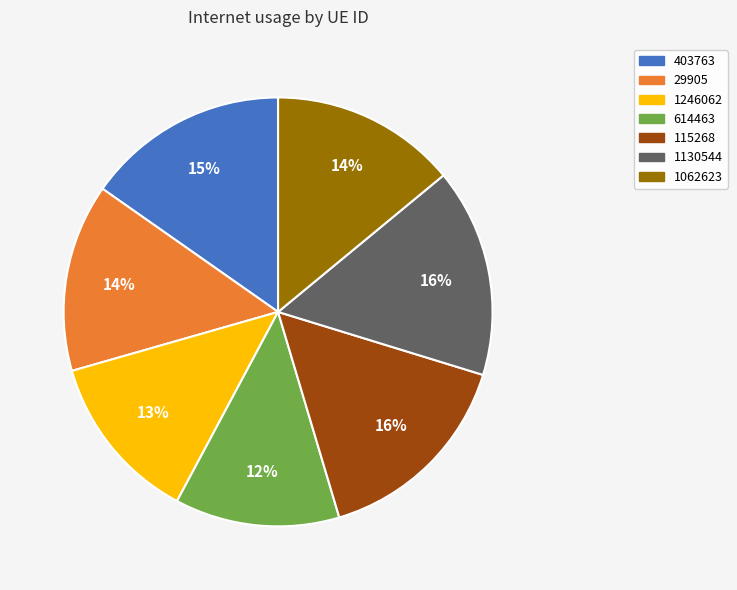

Does 1246062 account for over 50% of the chart?

No